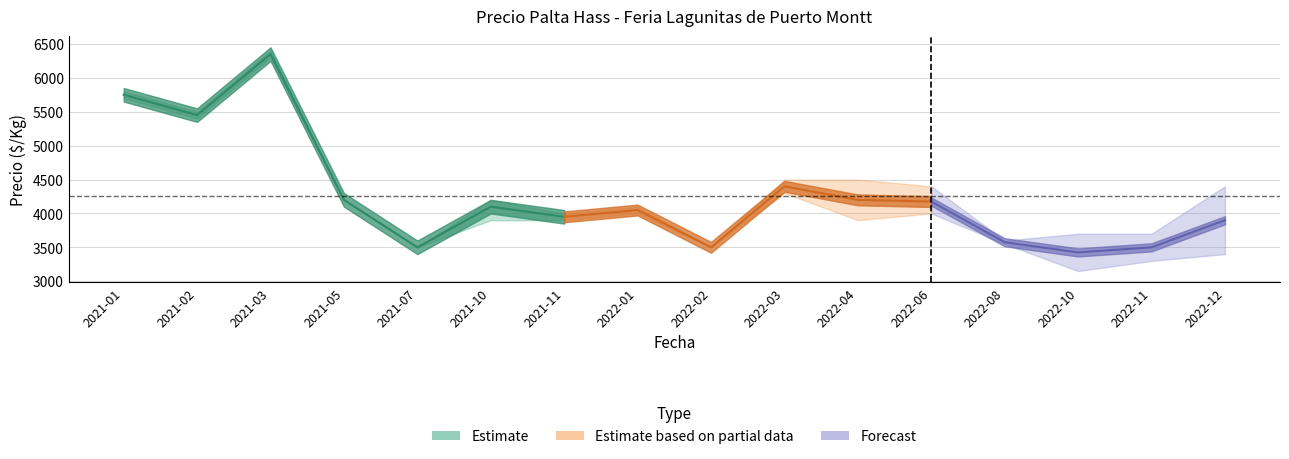

Which has a higher value, 2022-01 or 2021-05?

2021-05